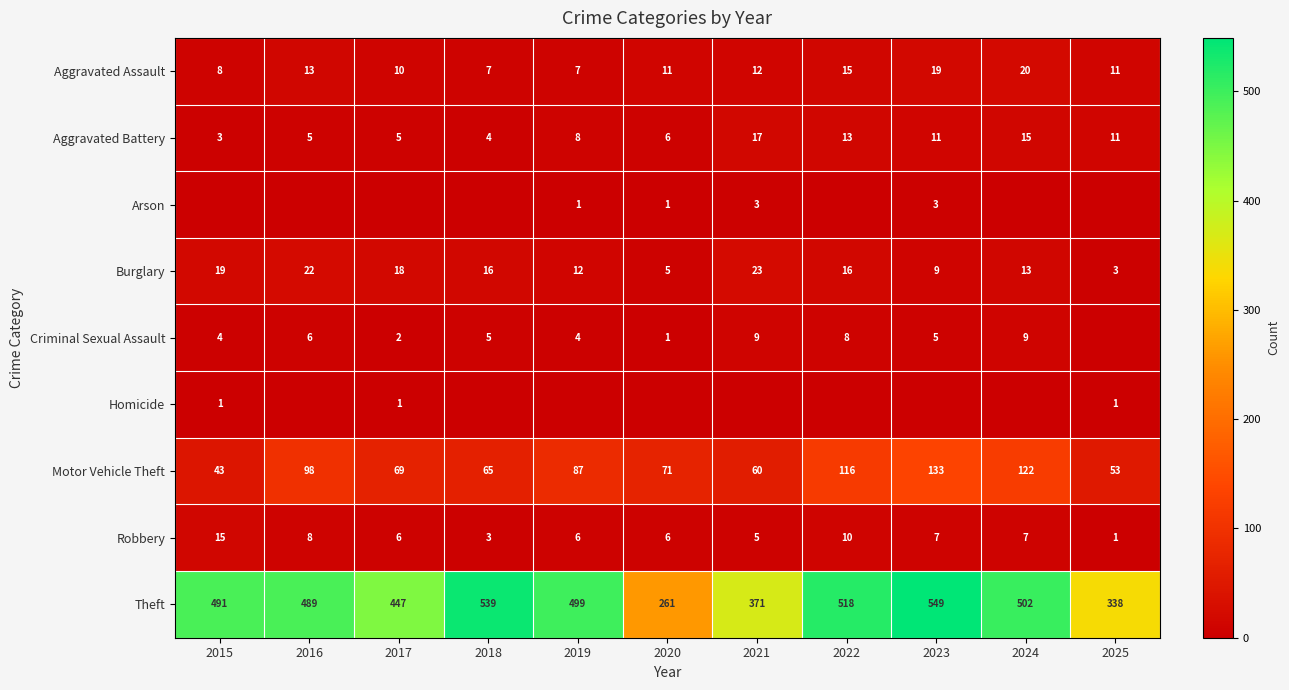

What is the difference between the maximum and minimum values in the Theft series?

288